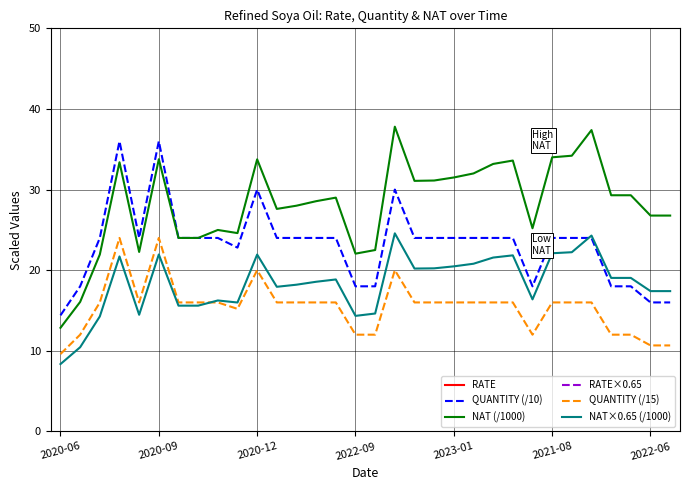

Is it true that NAT×0.65 (/1000) equals 15.6 at 7?

True